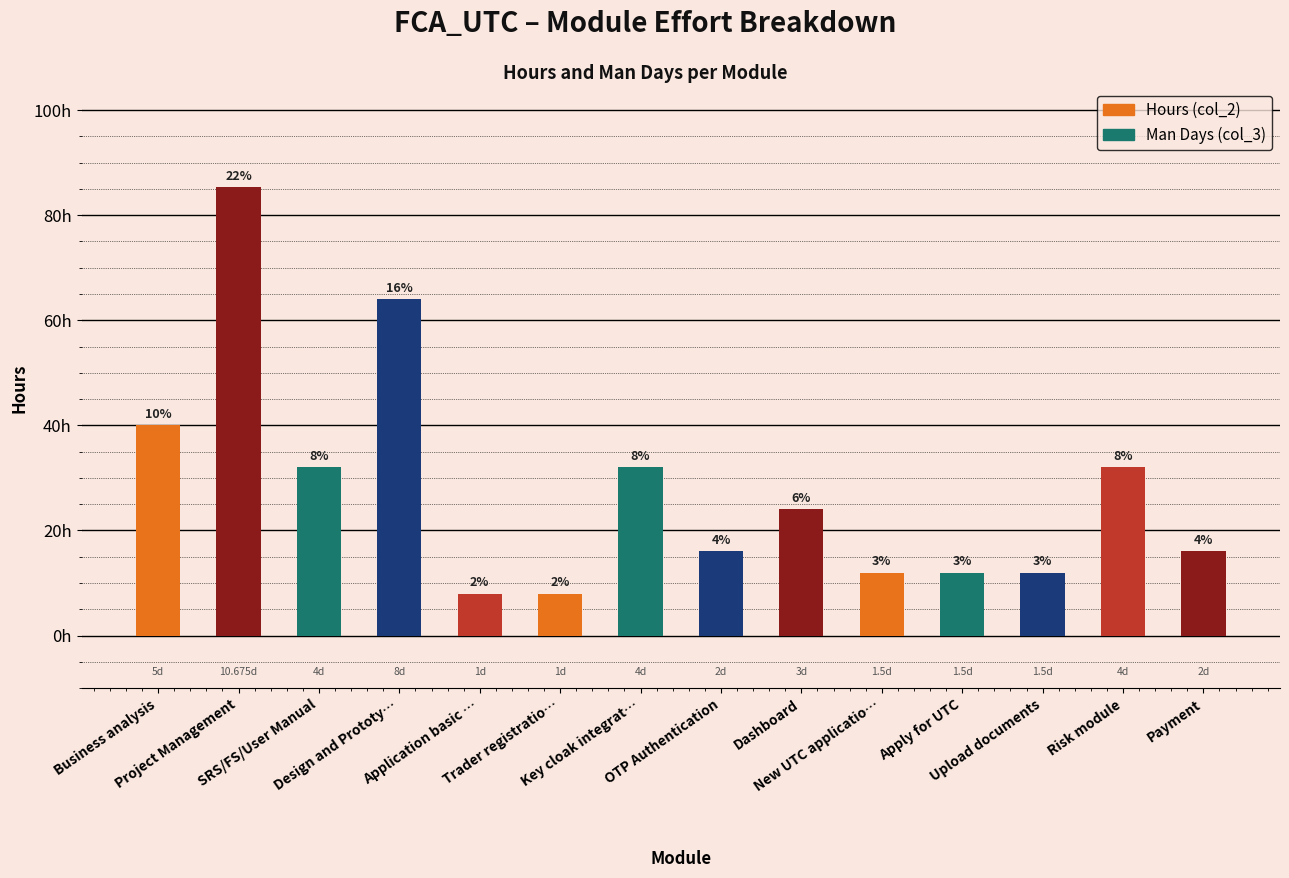

What is the average value?

28.1